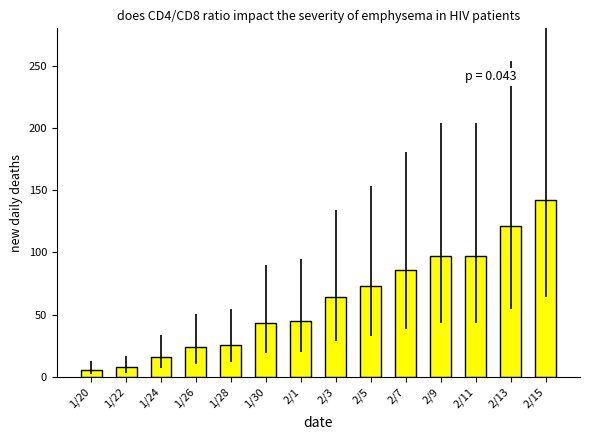

How many categories are shown in the chart?

14